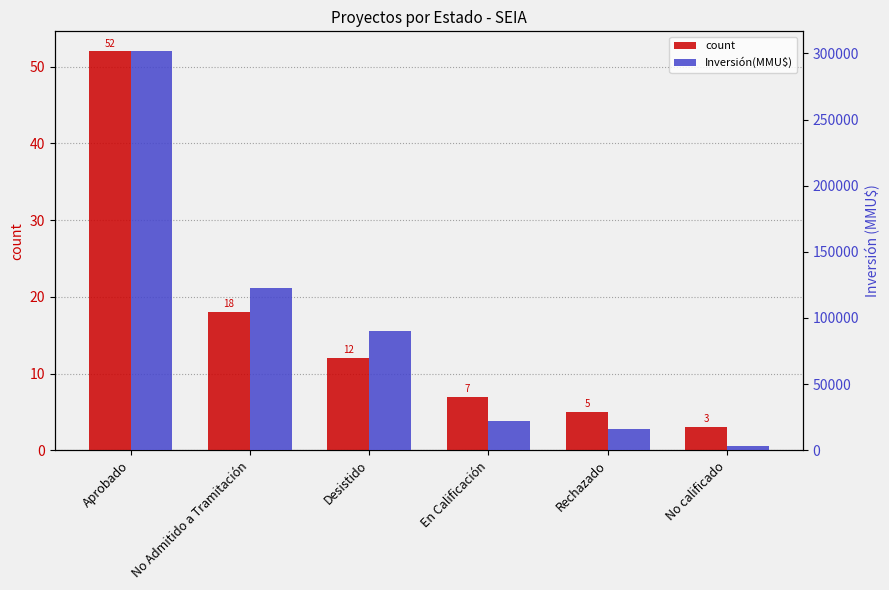

Reading right to left, what are all the values shown in this chart?

count: No calificado=3	Rechazado=5	En Calificación=7	Desistido=12	No Admitido a Tramitación=18	Aprobado=52
Inversión(MMU$): No calificado=3200	Rechazado=16000	En Calificación=22000	Desistido=90450	No Admitido a Tramitación=122764	Aprobado=301614